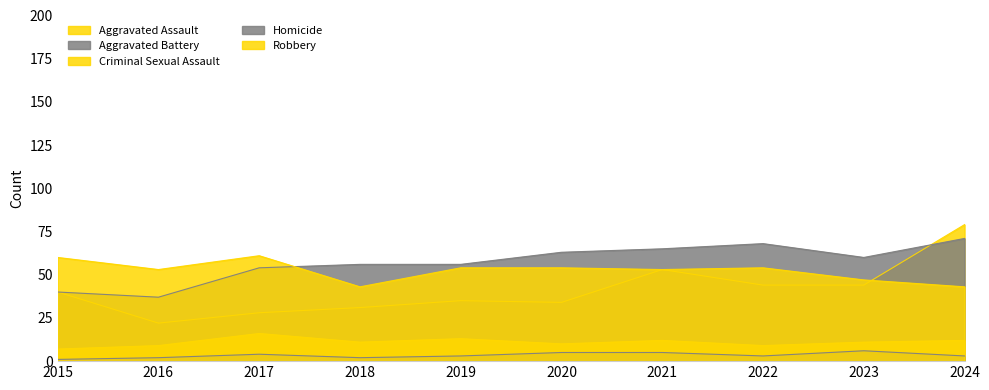

Reading right to left, list all the values displayed in this chart.

Aggravated Assault: 79	44	44	53	34	35	31	28	22	40
Aggravated Battery: 71	60	68	65	63	56	56	54	37	40
Criminal Sexual Assault: 12	11	9	12	10	13	11	16	9	7
Homicide: 3	6	3	5	5	3	2	4	2	1
Robbery: 43	47	54	53	54	54	43	61	53	60